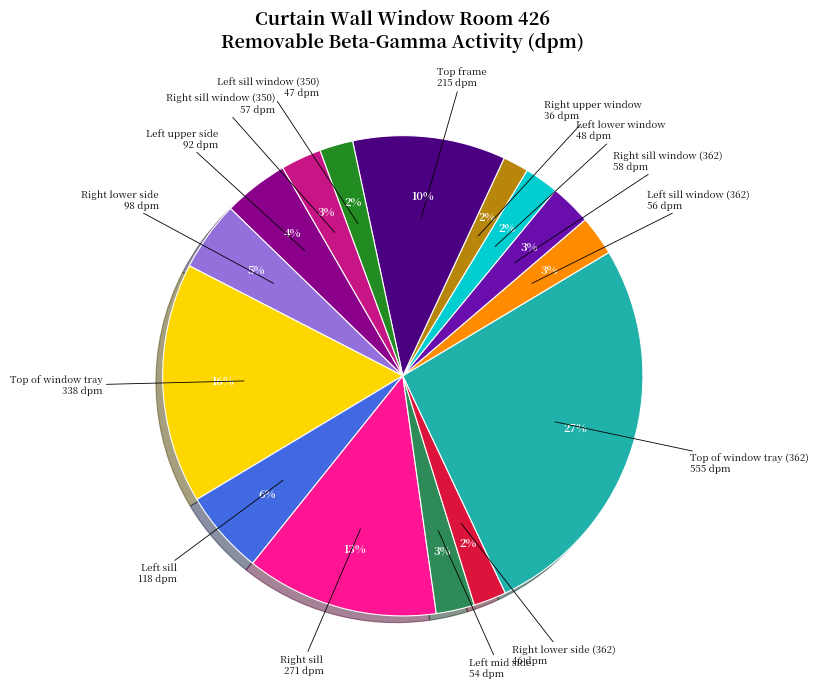

How many segments does this pie chart have?

15